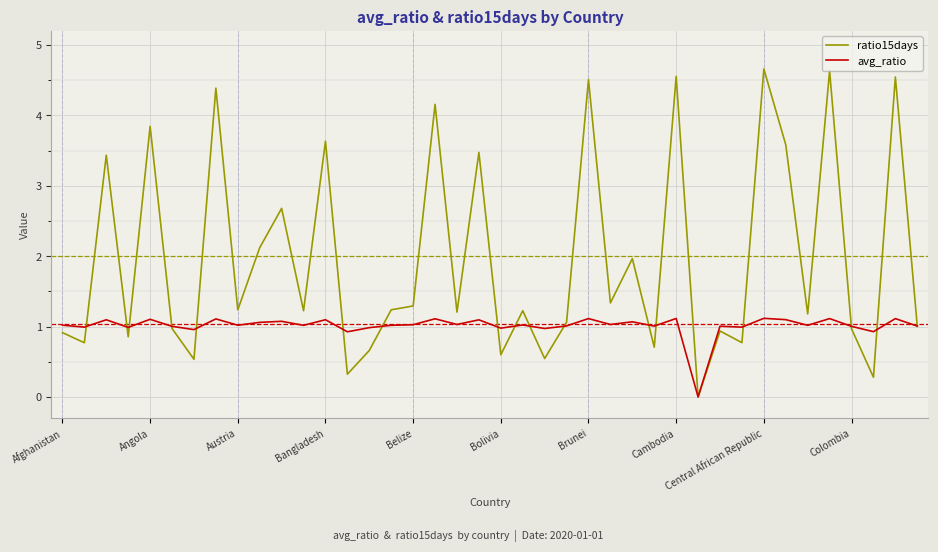

What is the greatest value displayed?

4.7